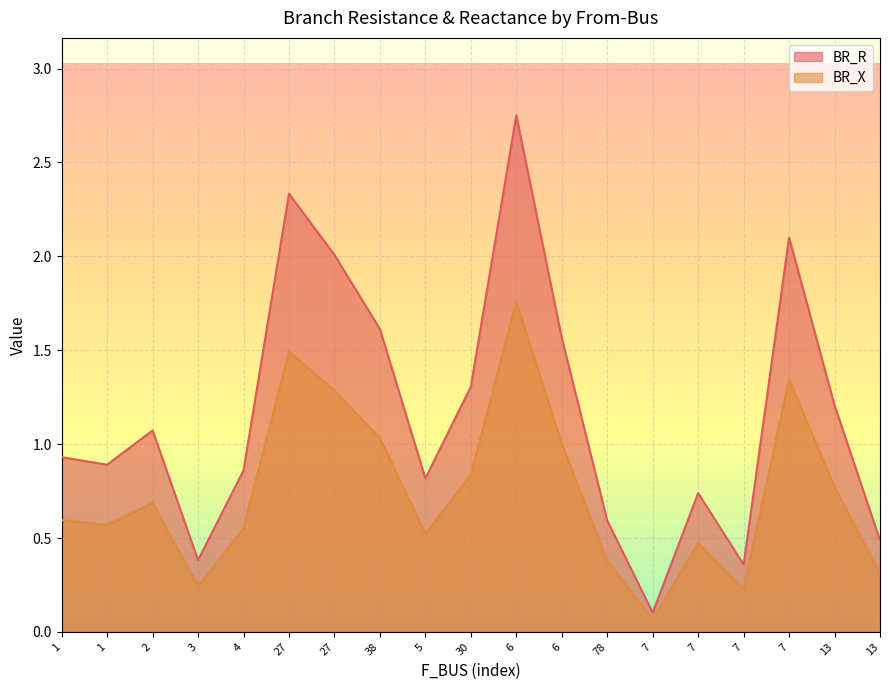

Reading left to right, transcribe all the data shown in this chart.

BR_R: 1=0.9	1=0.9	2=1.1	3=0.4	4=0.9	27=2.3	27=2.0	38=1.6	5=0.8	30=1.3	6=2.8	6=1.6	78=0.6	7=0.1	7=0.7	7=0.4	7=2.1	13=1.2	13=0.5
BR_X: 1=0.6	1=0.6	2=0.7	3=0.2	4=0.6	27=1.5	27=1.3	38=1.0	5=0.5	30=0.8	6=1.8	6=1.0	78=0.4	7=0.1	7=0.5	7=0.2	7=1.3	13=0.8	13=0.3